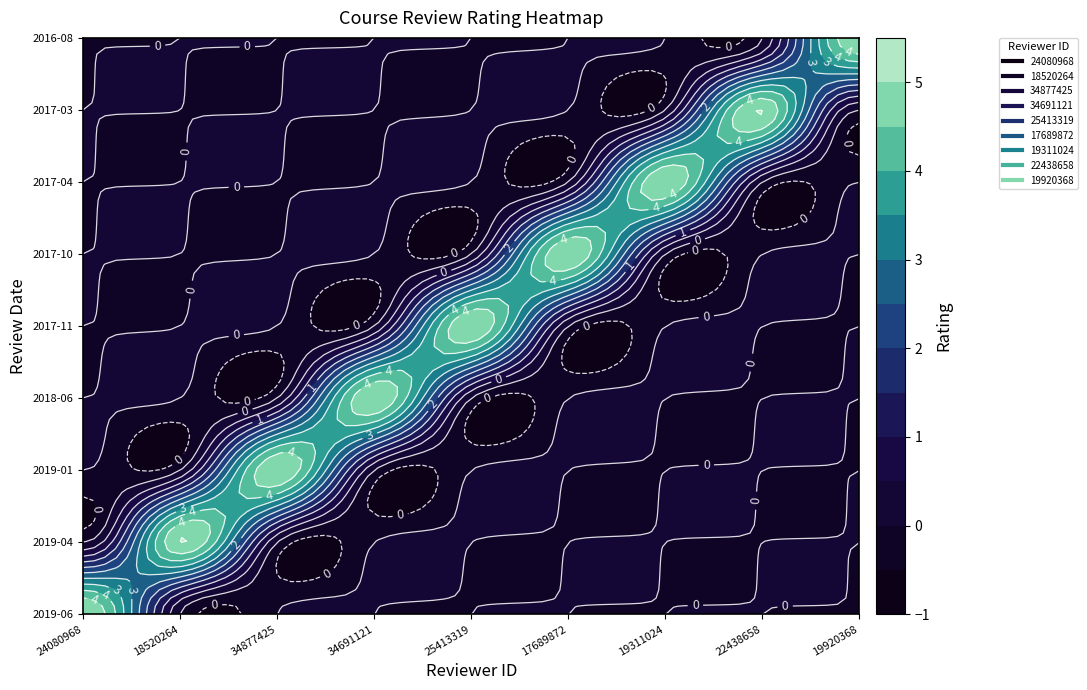

Is it true that 18520264 equals 0 at 22438658?

True